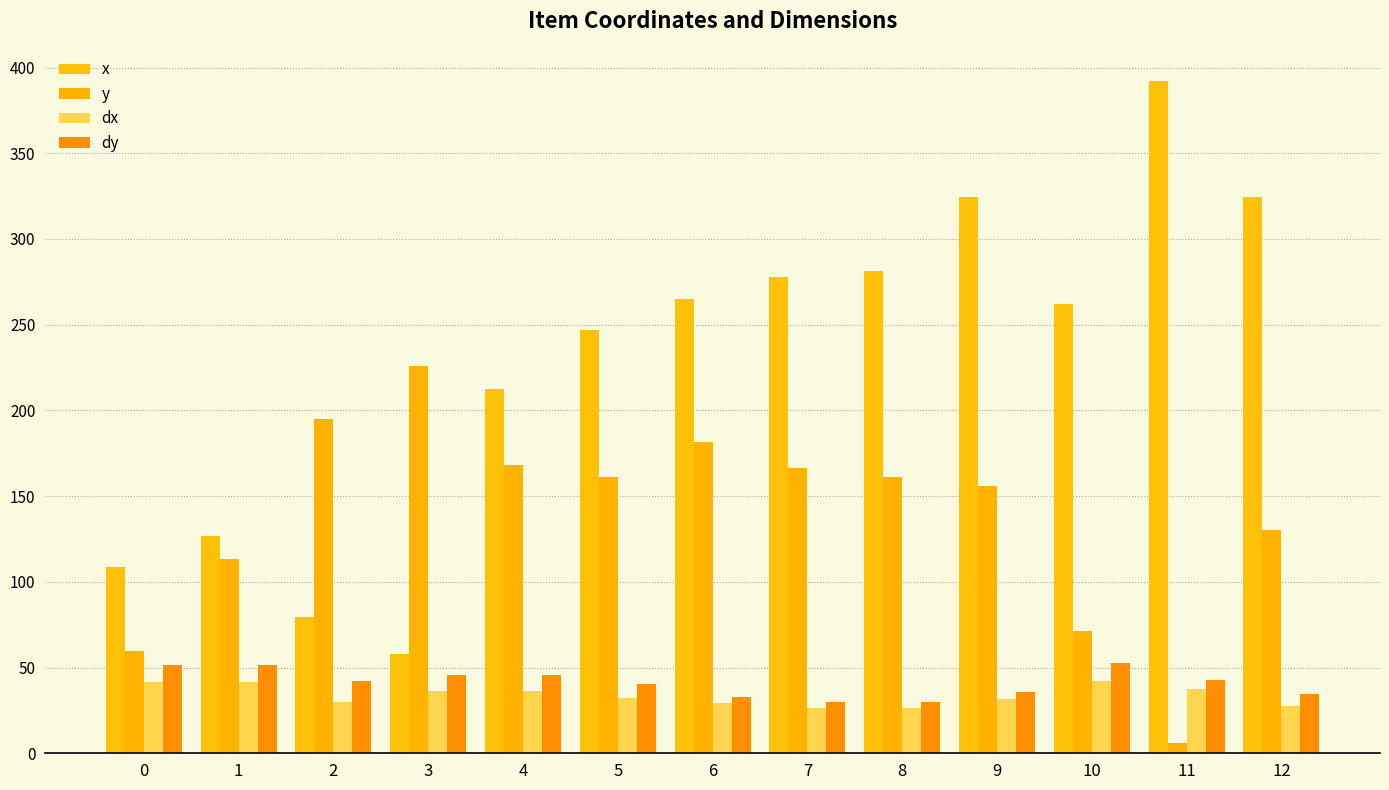

How many bars are there in each group?

4